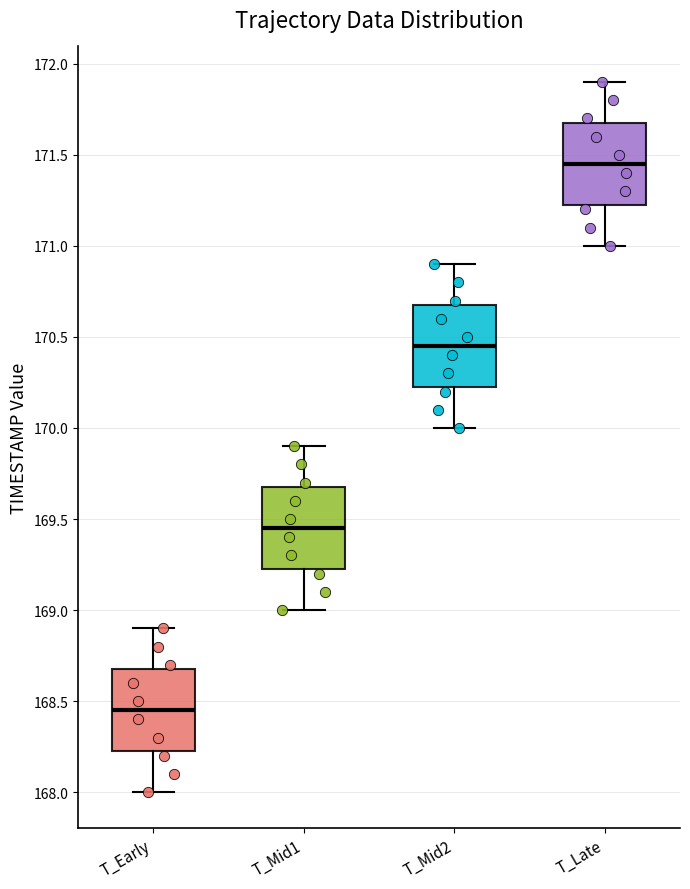

Where does the lower whisker of the box for T_Early end on the y-axis? The values are not printed on the chart, so give them approximately, as read against the axis.

168.00